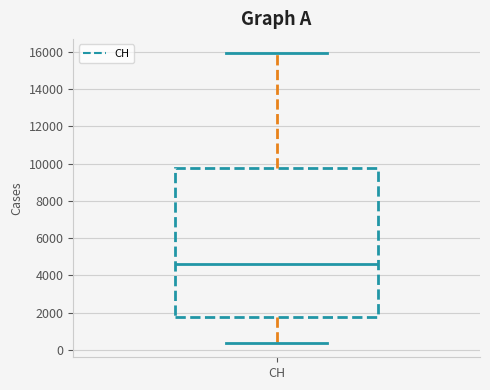

Read this box plot against the y-axis: the position of the median line, the range covered by the box, and the ends of both whiskers. The values are not printed on the chart, so give them approximately, as read against the axis.

median 4600, box 1800 to 9800, whiskers 400 to 16000